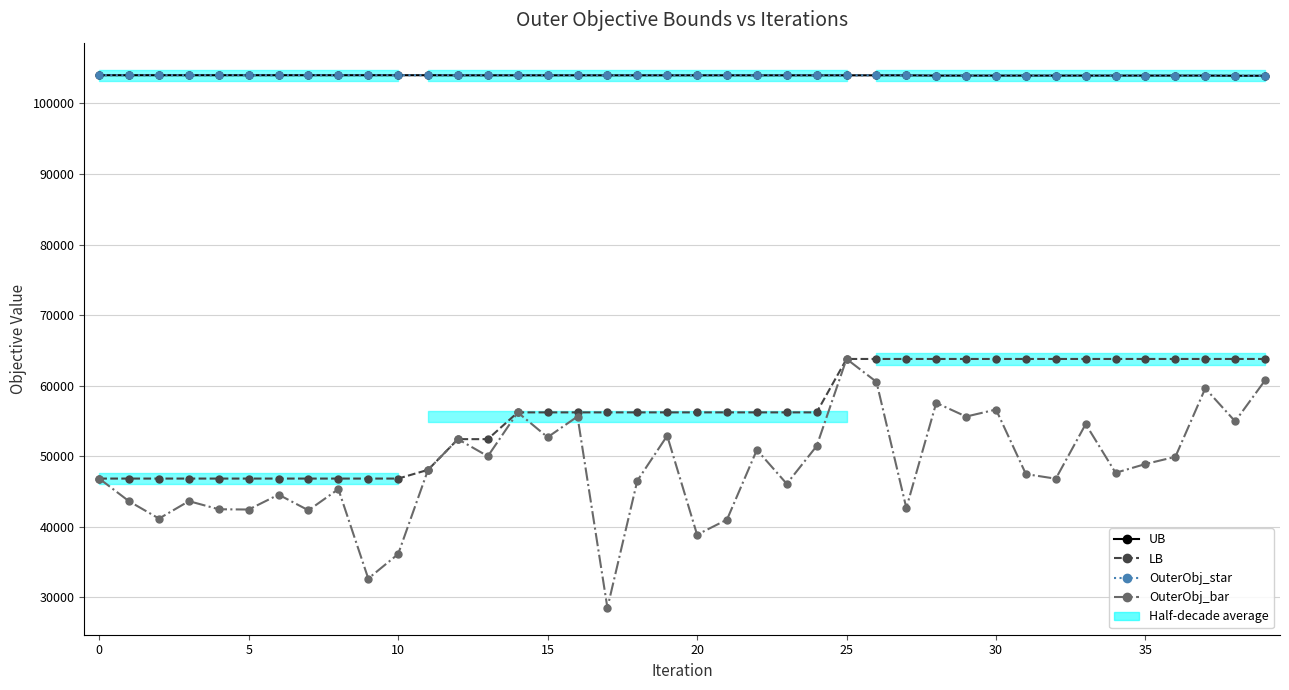

What is the label of the 23rd point from the left?

22